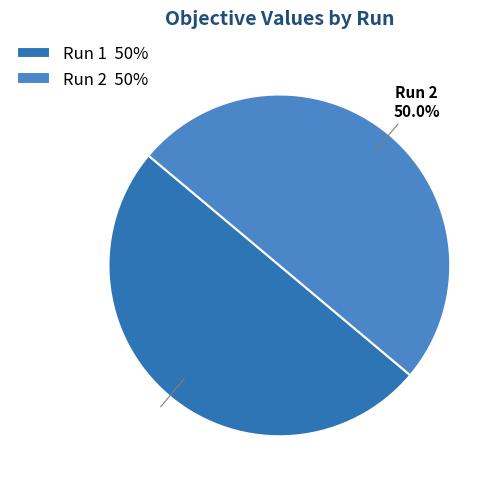

How much of the chart is everything except Run 1?

50.0%